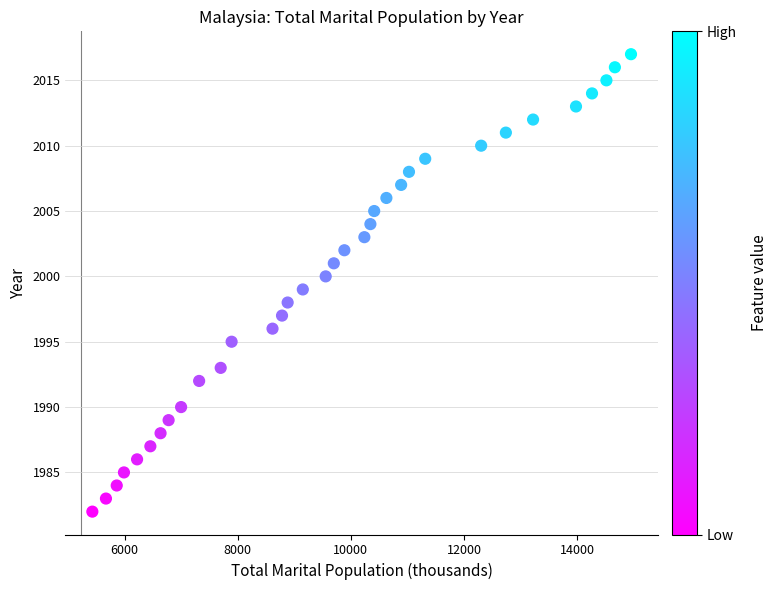

What is the range of Y values (max minus min)?

35